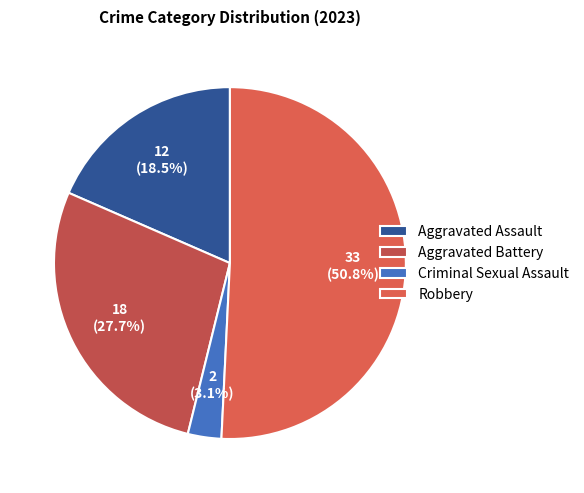

To the nearest percent, what is the difference between the largest and smallest slice percentages?

48%